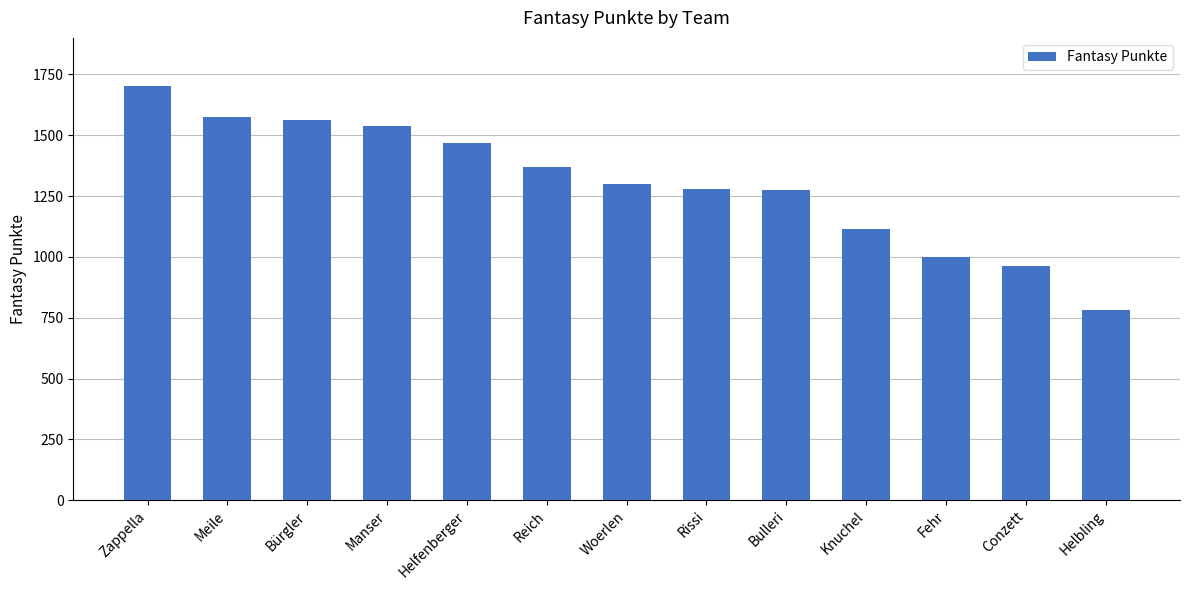

What is the label of the 4th bar from the right?

Knuchel